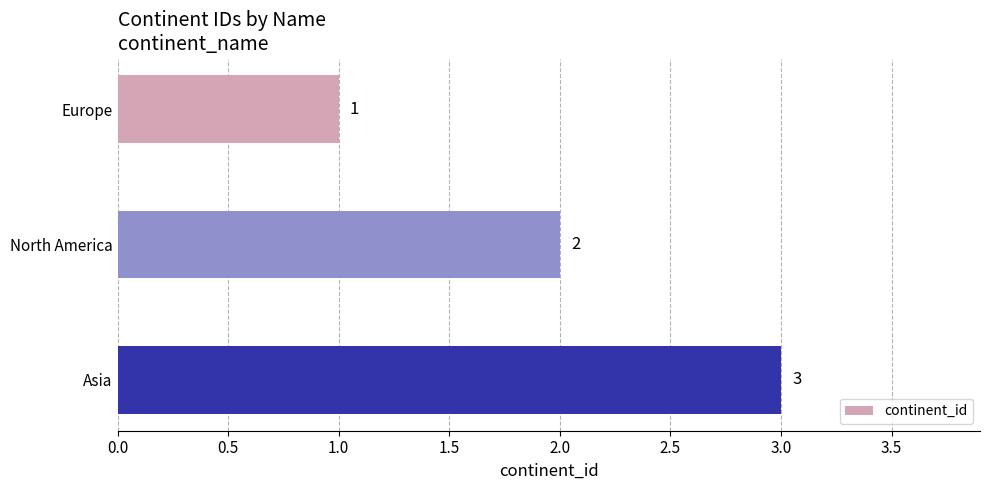

What is the value of the 2nd bar from the top?

2